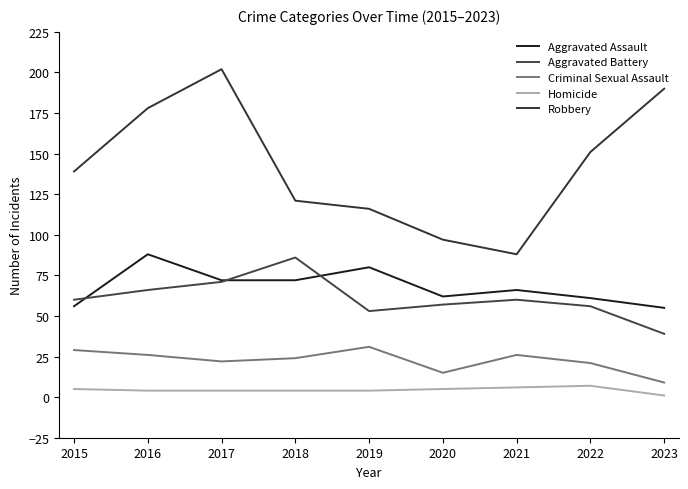

What is the sum of the Aggravated Battery values at 2021 and 2018?

146